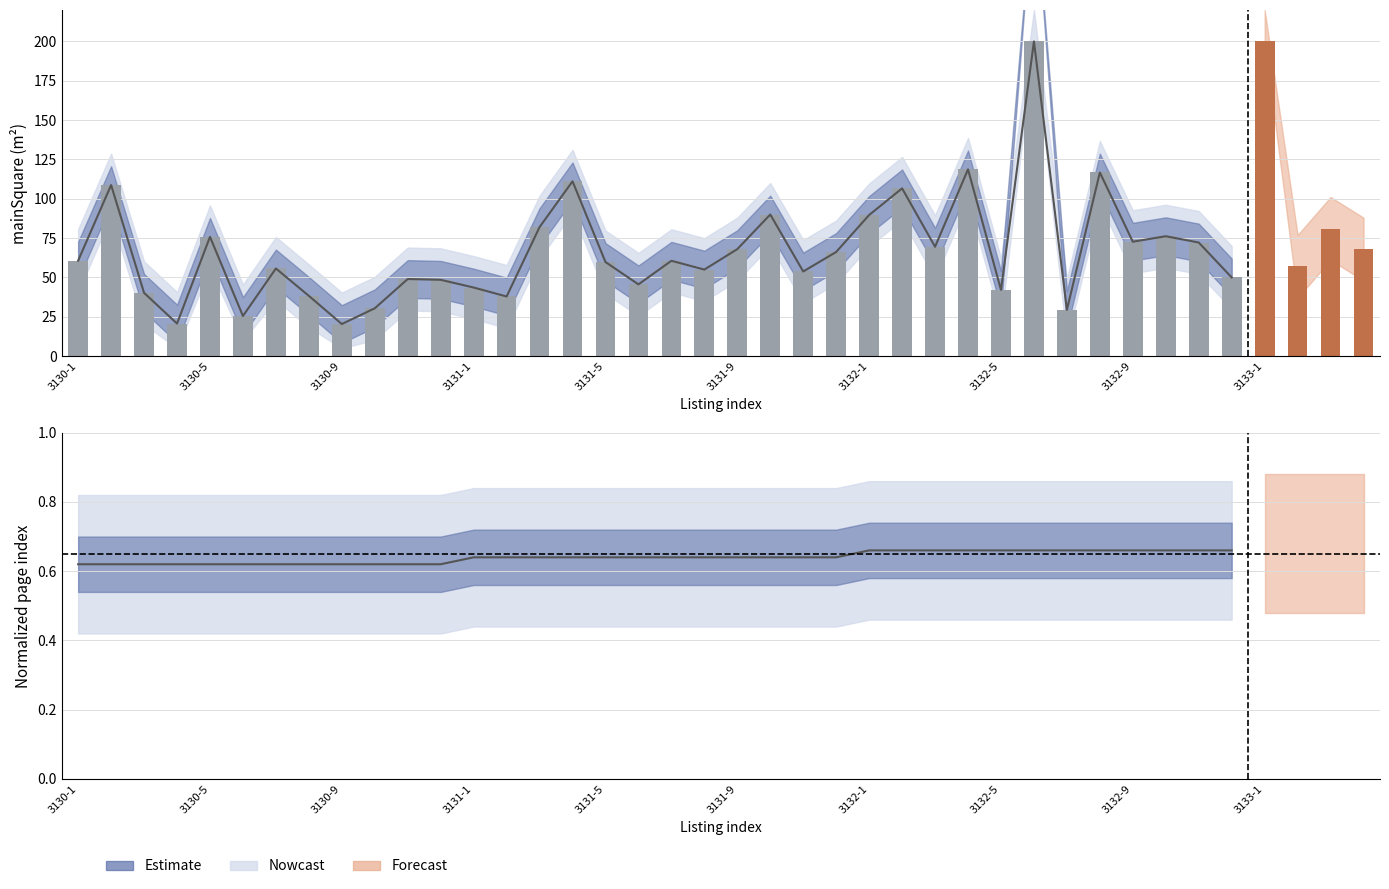

Reading left to right, extract all data points from this chart.

0.6	0.6	0.6	0.6	0.6	0.6	0.6	0.6	0.6	0.6	0.6	0.6	0.6	0.6	0.6	0.6	0.6	0.6	0.6	0.6	0.6	0.6	0.6	0.6	0.7	0.7	0.7	0.7	0.7	0.7	0.7	0.7	0.7	0.7	0.7	0.7